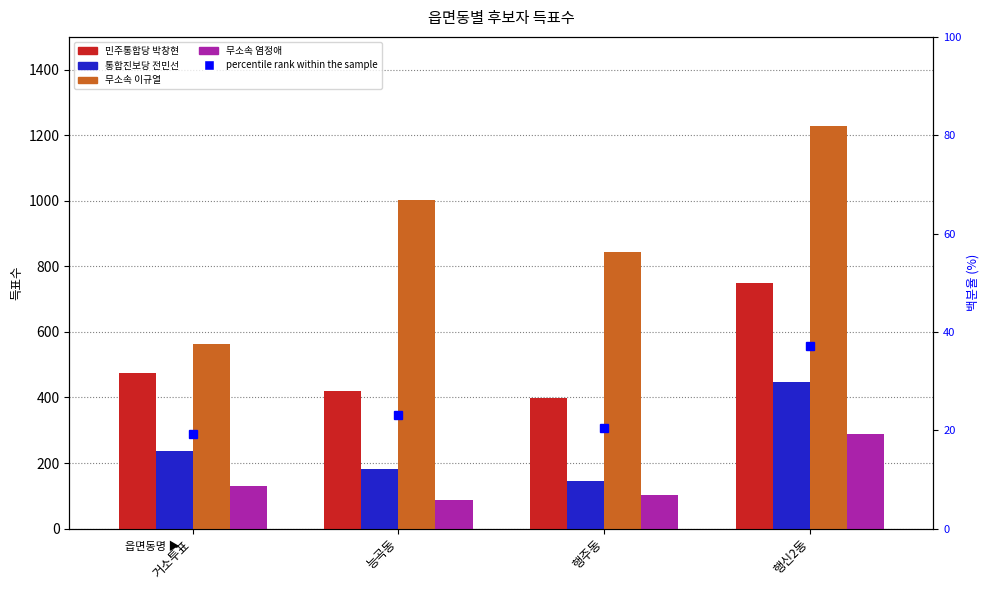

At 행주동, list the series in order from largest to smallest.

무소속 이규열, 민주통합당 박창현, 통합진보당 전민선, 무소속 염정애, percentile rank within the sample